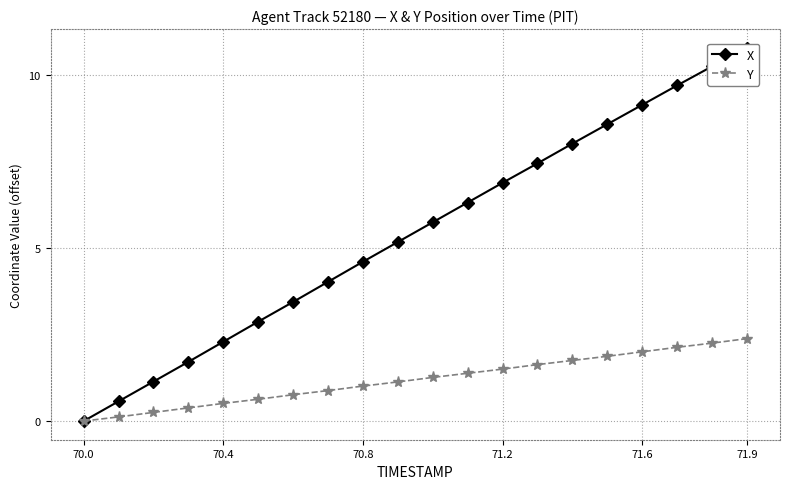

At which label does X reach its minimum?

70.0